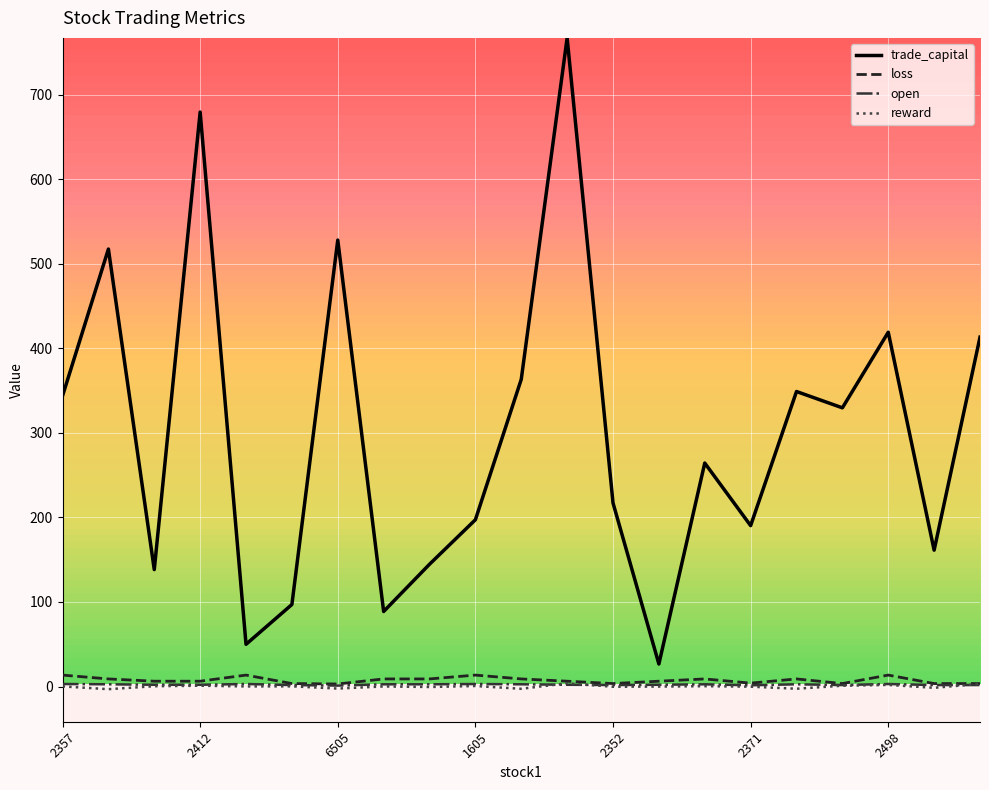

What is the greatest value displayed?

767.1